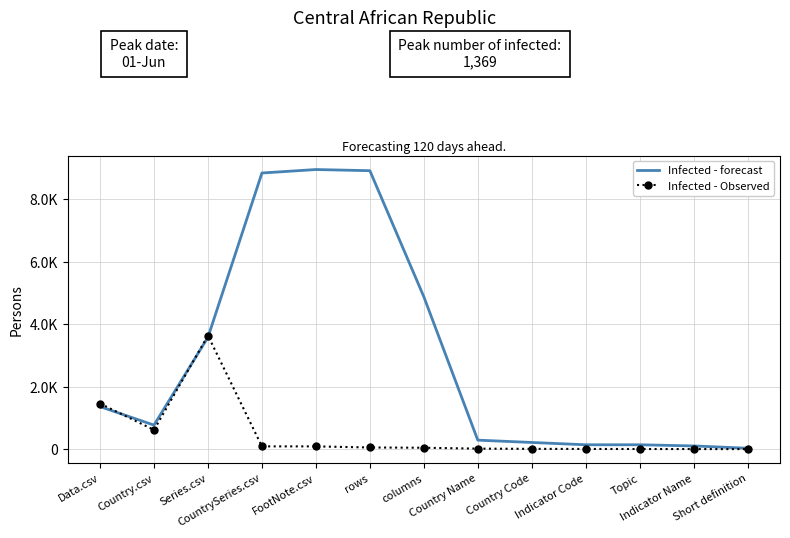

What are all the series names shown in the legend?

Infected - forecast, Infected - Observed